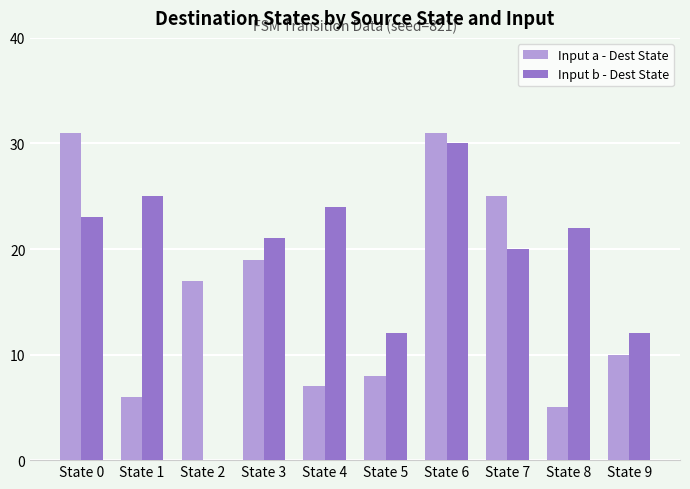

What is the greatest value displayed?

31